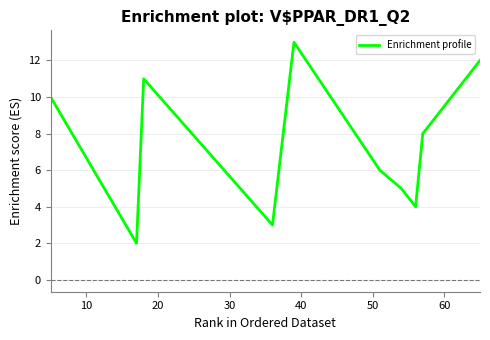

What is the maximum value shown in the chart?

13